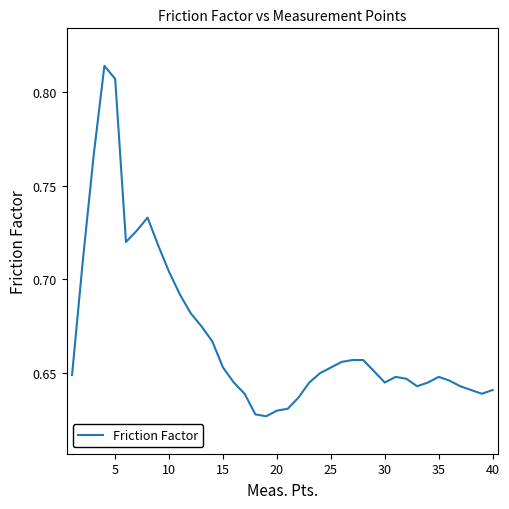

Count the values in the range 0 to 1.

40